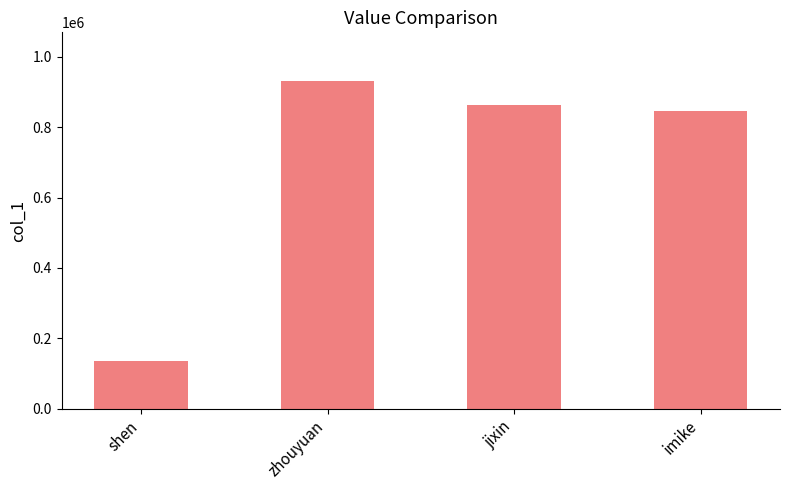

Rank the categories by value from highest to lowest.

zhouyuan, jixin, imike, shen